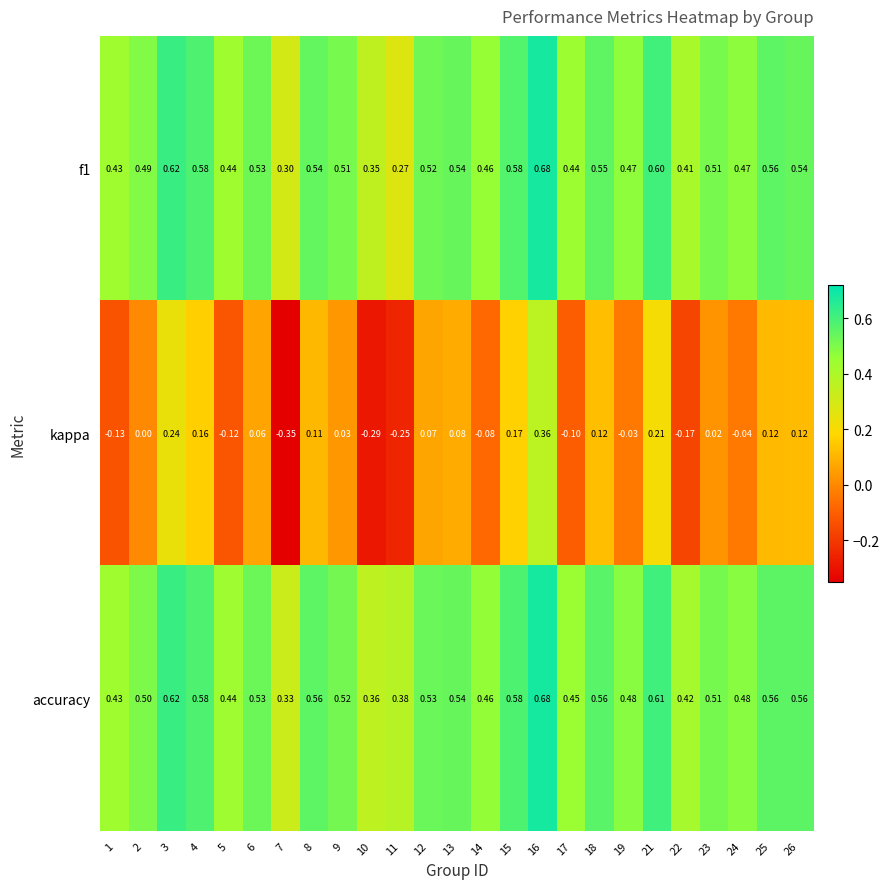

Which series has the largest total across all categories?

accuracy